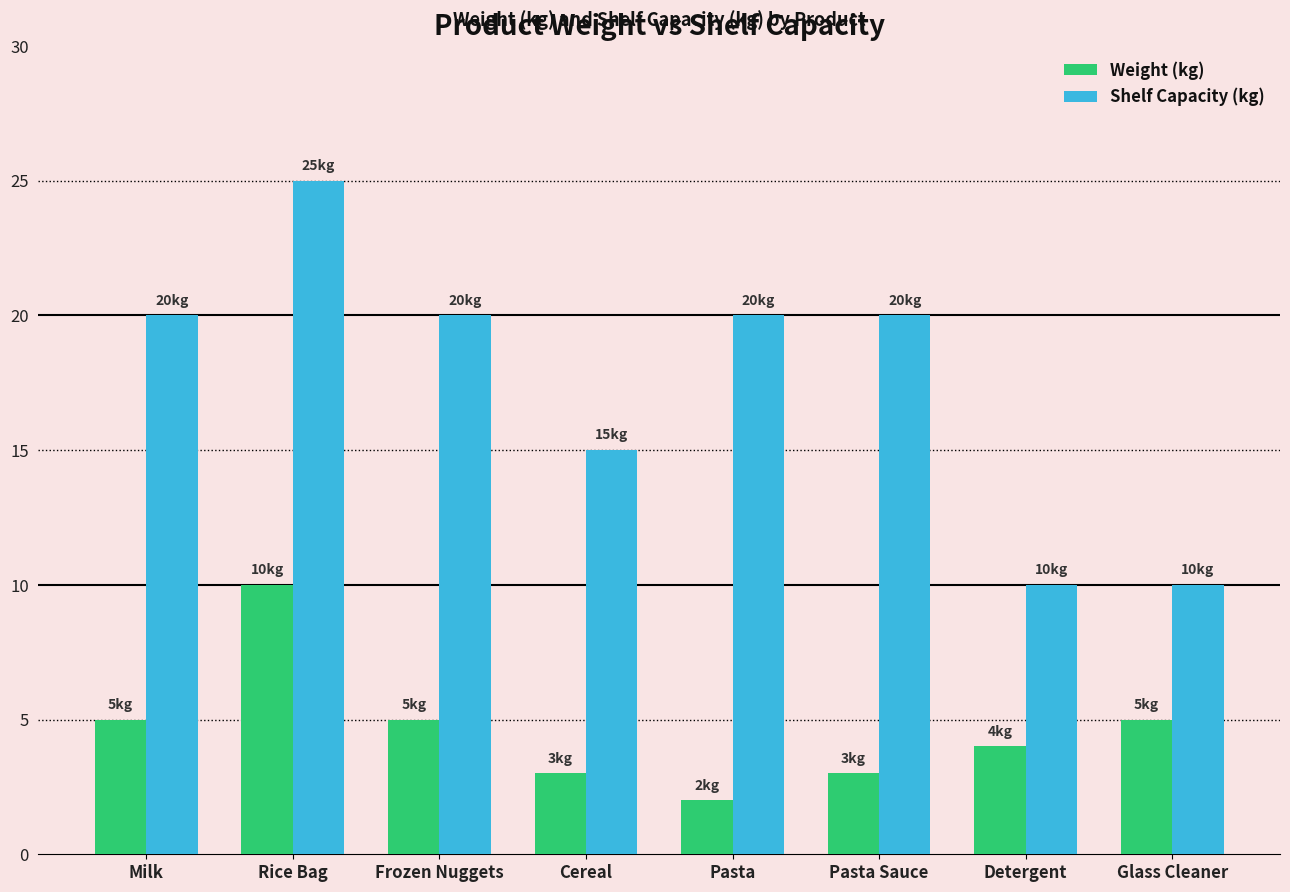

The Shelf Capacity (kg) series shows 10 at Detergent. True or false?

True